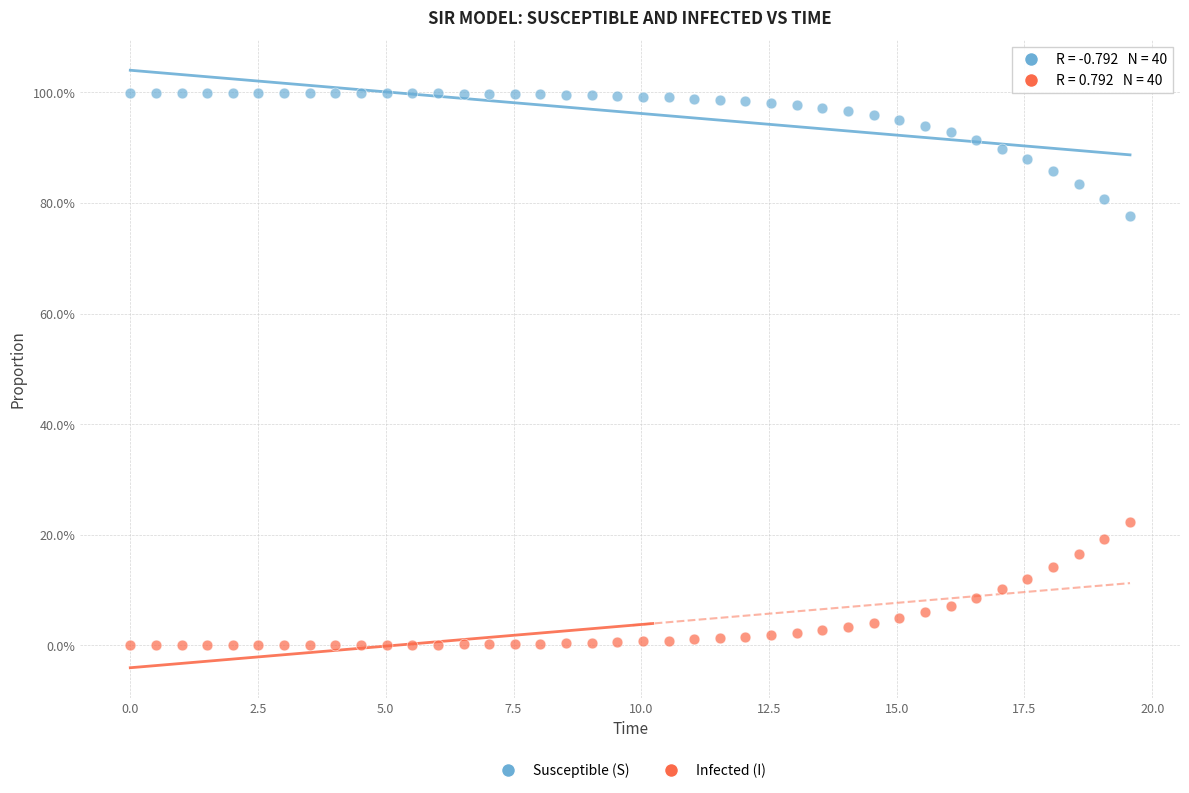

Which series reaches the maximum Y coordinate?

Susceptible (S)